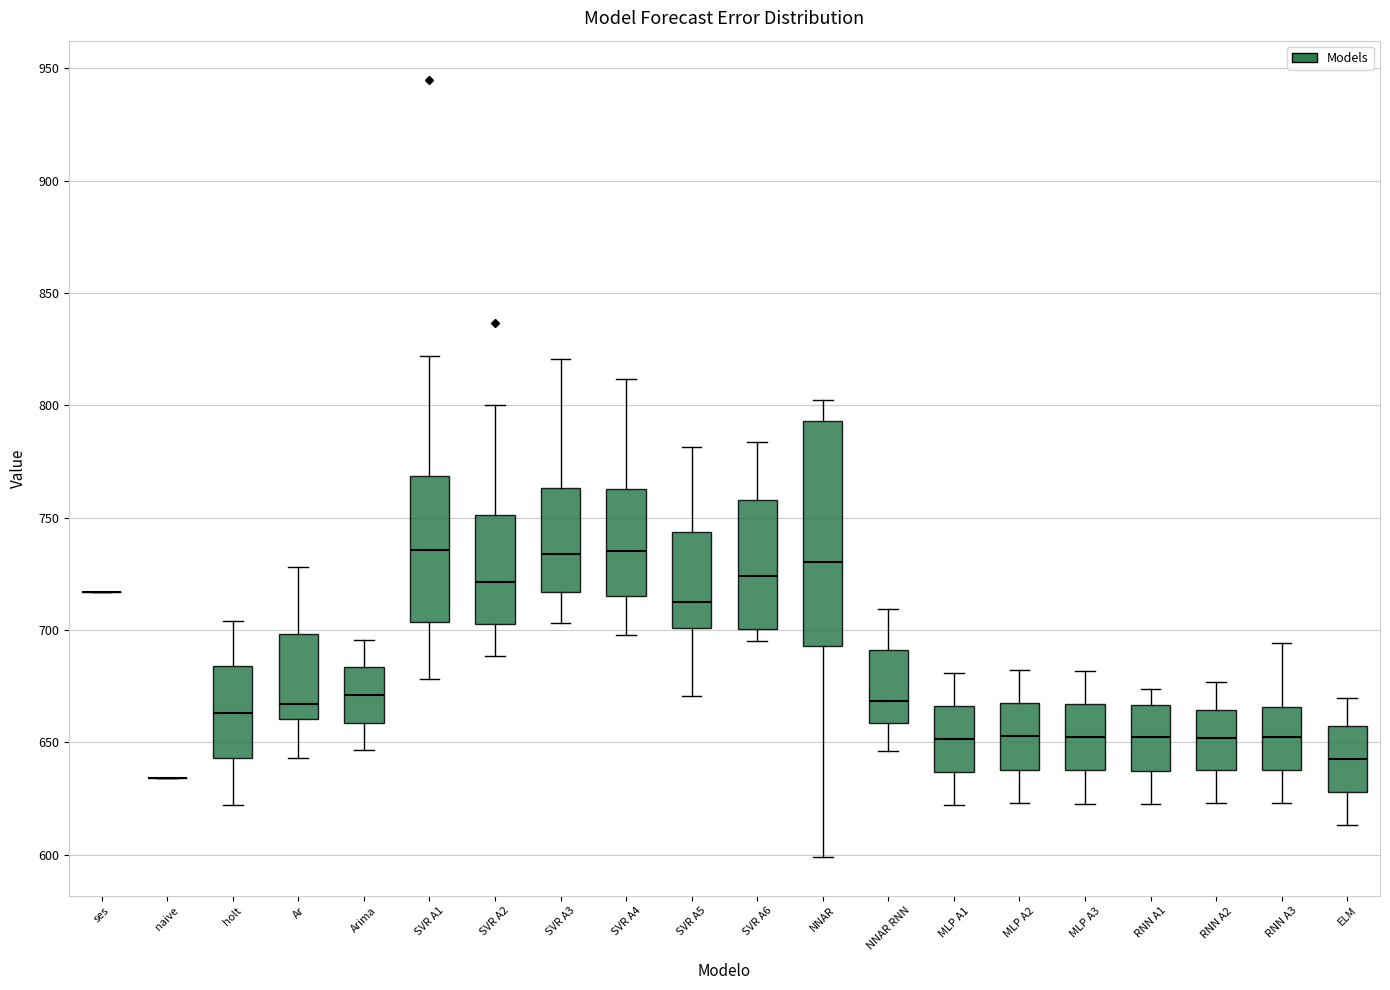

Reading left to right, transcribe this box plot: for each box, give where its median line is, the range the box spans, and where its two whiskers end, as read against the y-axis. The values are not printed on the chart, so give them approximately, as read against the axis.

ses: box collapsed to a line at 715, whiskers 715 to 715
naive: box collapsed to a line at 635, whiskers 635 to 635
holt: median 665, box 645 to 685, whiskers 620 to 705
Ar: median 665, box 660 to 700, whiskers 645 to 730
Arima: median 670, box 660 to 685, whiskers 645 to 695
SVR A1: median 735, box 705 to 770, whiskers 680 to 820
SVR A2: median 720, box 705 to 750, whiskers 690 to 800
SVR A3: median 735, box 715 to 765, whiskers 705 to 820
SVR A4: median 735, box 715 to 765, whiskers 700 to 810
SVR A5: median 715, box 700 to 745, whiskers 670 to 780
SVR A6: median 725, box 700 to 760, whiskers 695 to 785
NNAR: median 730, box 695 to 795, whiskers 600 to 800
NNAR RNN: median 670, box 660 to 690, whiskers 645 to 710
MLP A1: median 650, box 635 to 665, whiskers 620 to 680
MLP A2: median 655, box 640 to 665, whiskers 625 to 680
MLP A3: median 650, box 635 to 665, whiskers 625 to 680
RNN A1: median 650, box 635 to 665, whiskers 625 to 675
RNN A2: median 650, box 640 to 665, whiskers 625 to 675
RNN A3: median 650, box 640 to 665, whiskers 625 to 695
ELM: median 645, box 630 to 655, whiskers 615 to 670